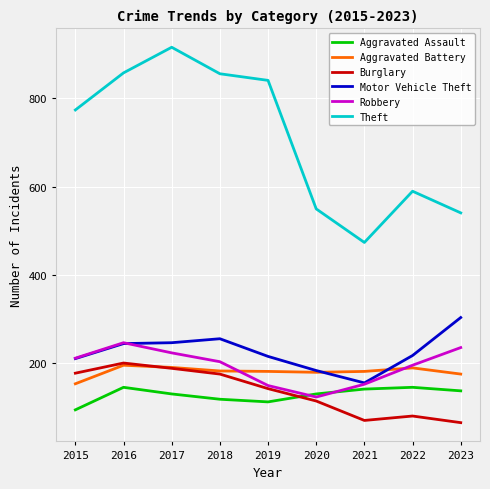

After their last crossing, which series has the higher values: Motor Vehicle Theft or Aggravated Battery?

Motor Vehicle Theft